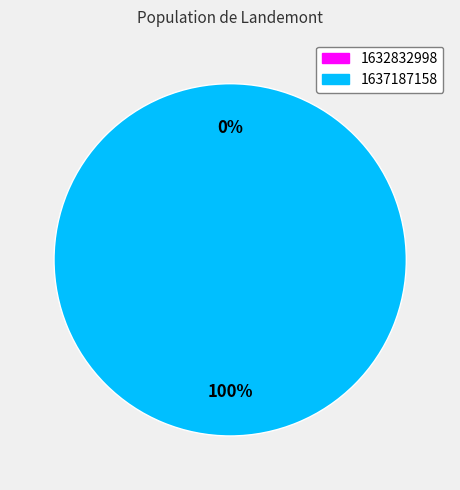

What is the largest slice in the pie chart?

1637187158